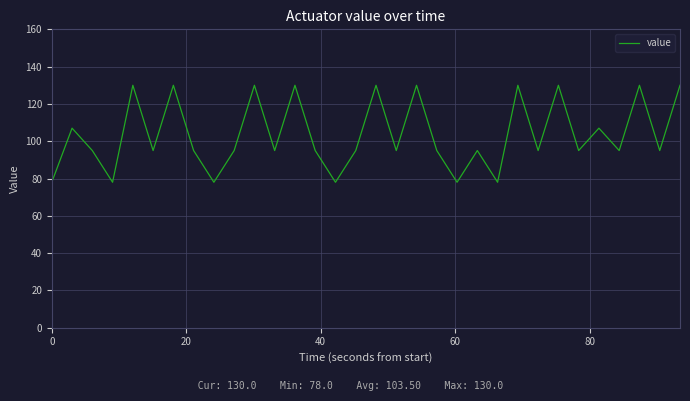

What is the difference between the maximum and minimum values?

52